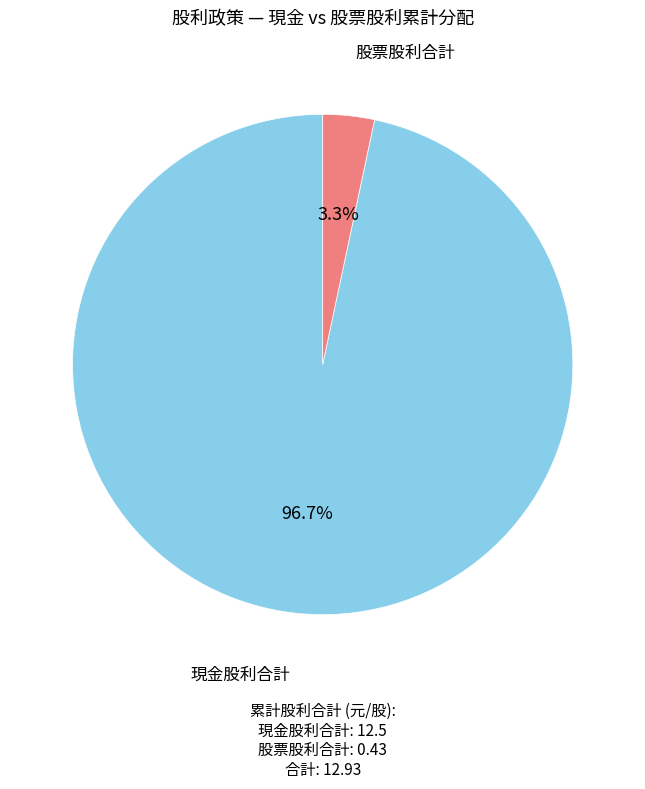

Is there any slice that represents more than half of the pie?

Yes